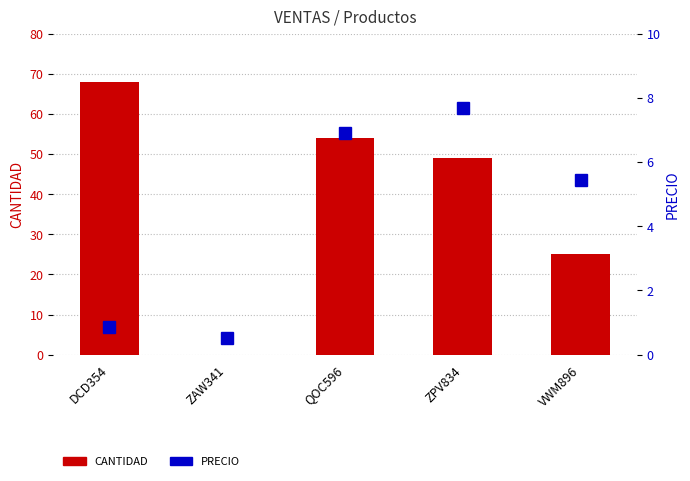

What is the label of the 5th bar from the right?

DCD354